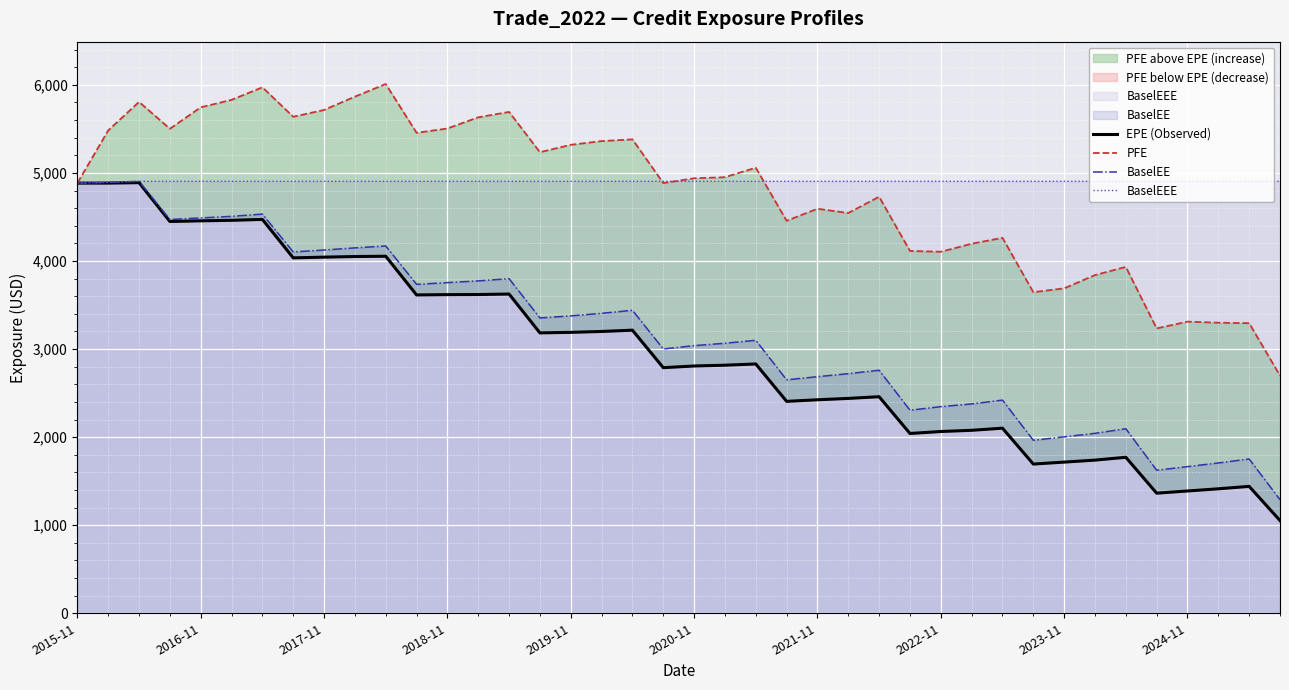

List the series in order of their peak value, highest first.

PFE, BaselEE, BaselEEE, EPE (Observed)